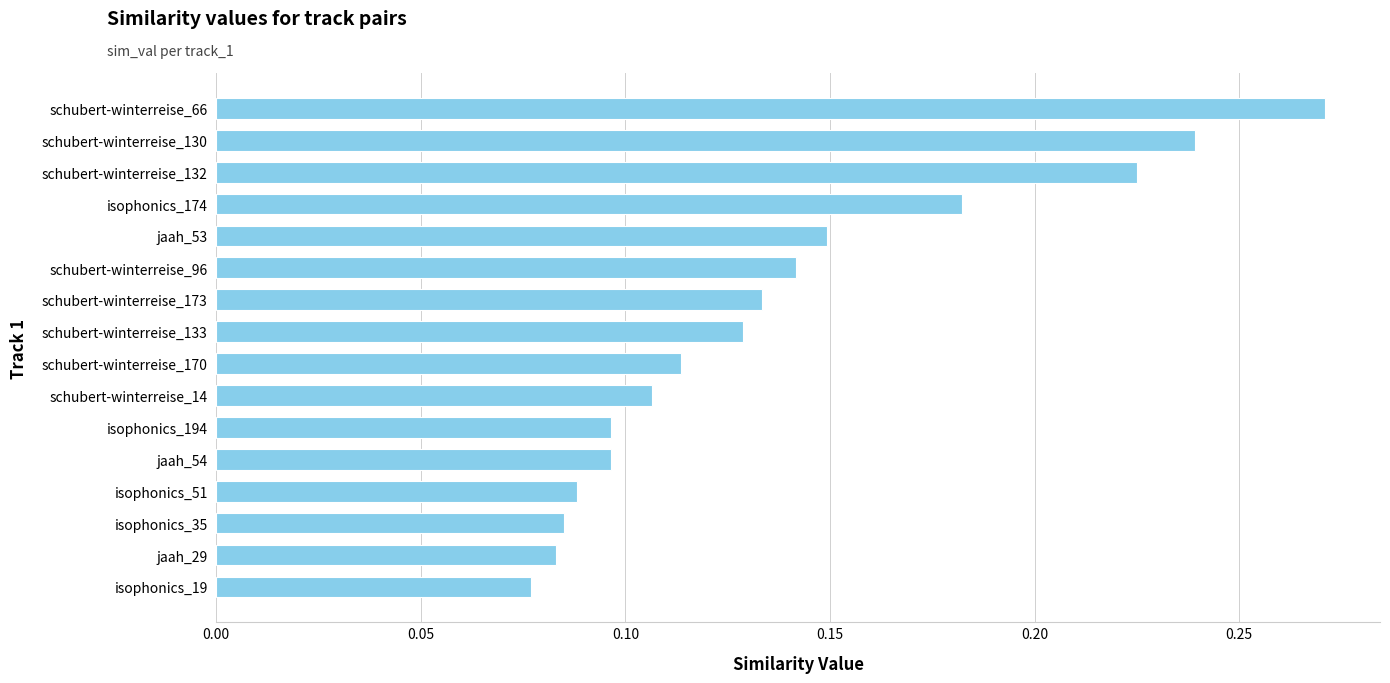

At which category does the chart reach its peak across all series?

schubert-winterreise_66